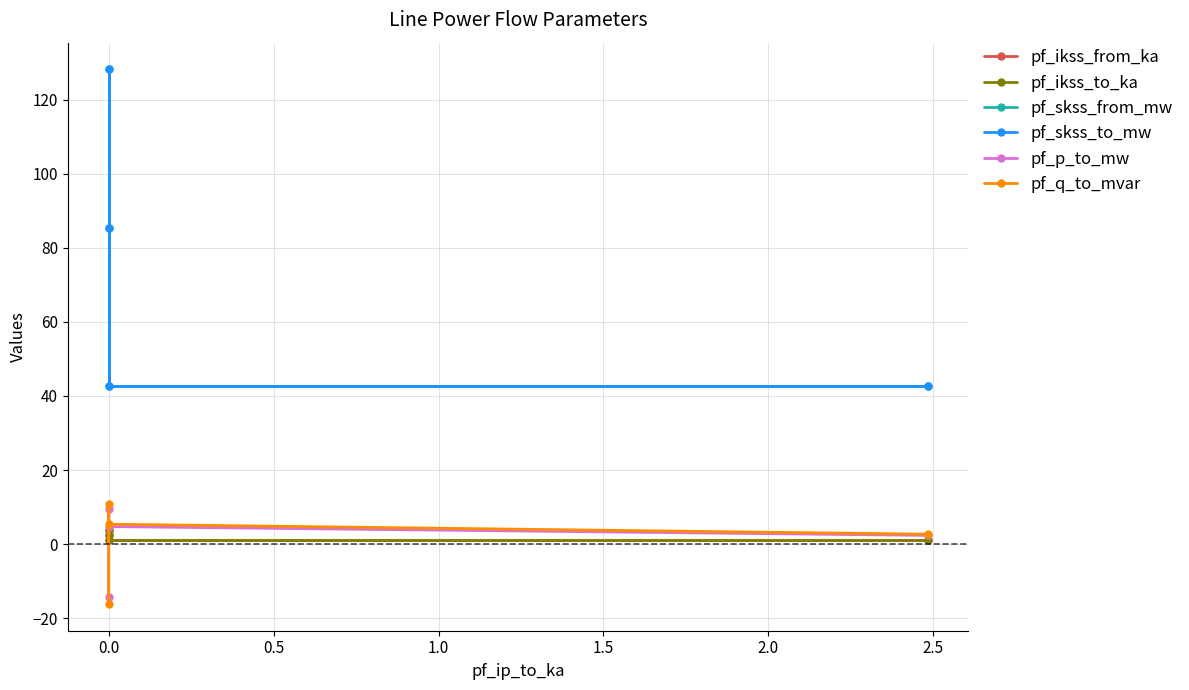

Reading left to right, transcribe all the data shown in this chart.

pf_ikss_from_ka: 3.7	2.5	1.2	1.2
pf_ikss_to_ka: 3.7	2.5	1.2	1.2
pf_skss_from_mw: 128.2	85.4	42.7	42.7
pf_skss_to_mw: 128.2	85.4	42.7	42.7
pf_p_to_mw: -14.2	9.5	4.7	2.4
pf_q_to_mvar: -16.2	10.8	5.4	2.7